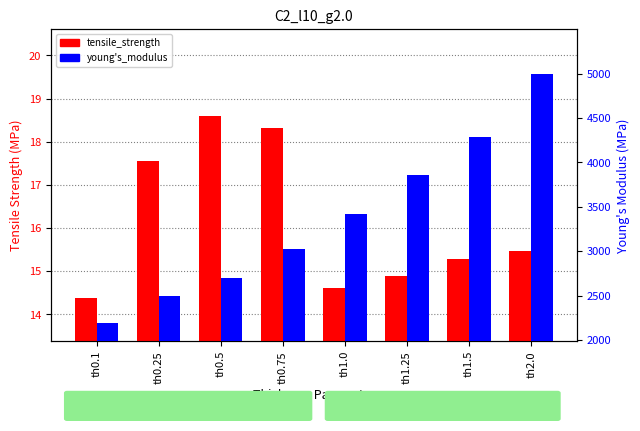

Which series has the widest spread of values?

young's_modulus